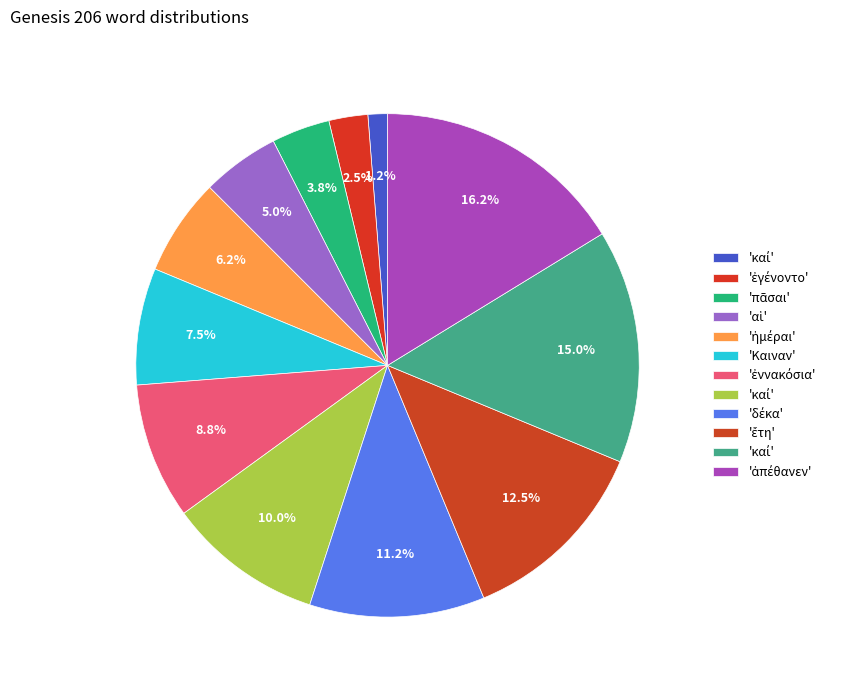

How many slices are in this pie chart?

12